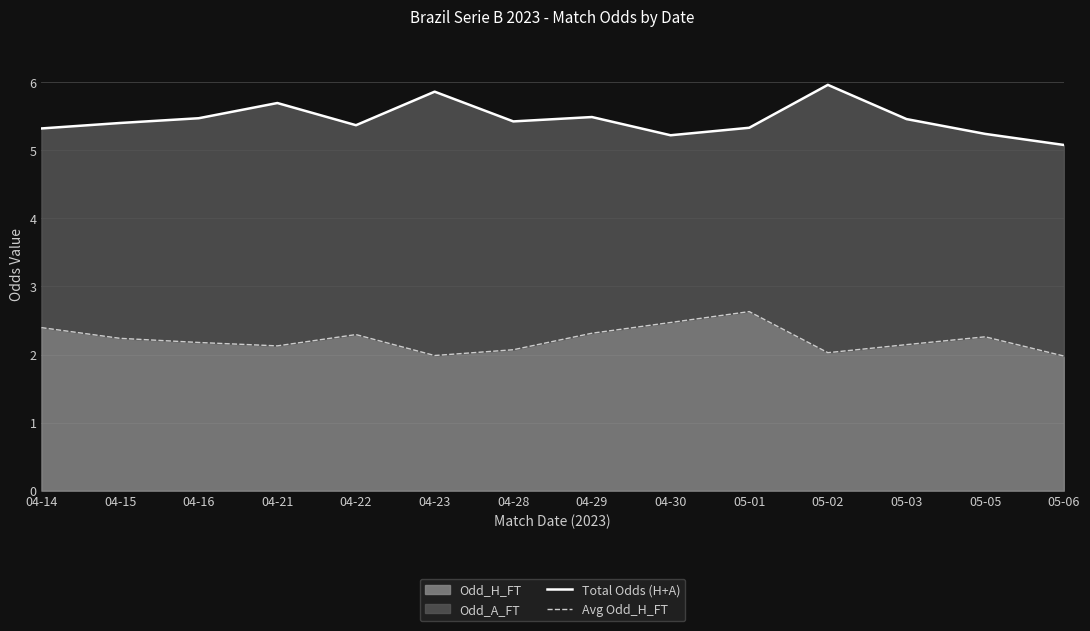

Rank the categories by Avg Odd_H_FT value from lowest to highest.

05-06, 04-23, 05-02, 04-28, 04-21, 05-03, 04-16, 04-15, 05-05, 04-22, 04-29, 04-14, 04-30, 05-01